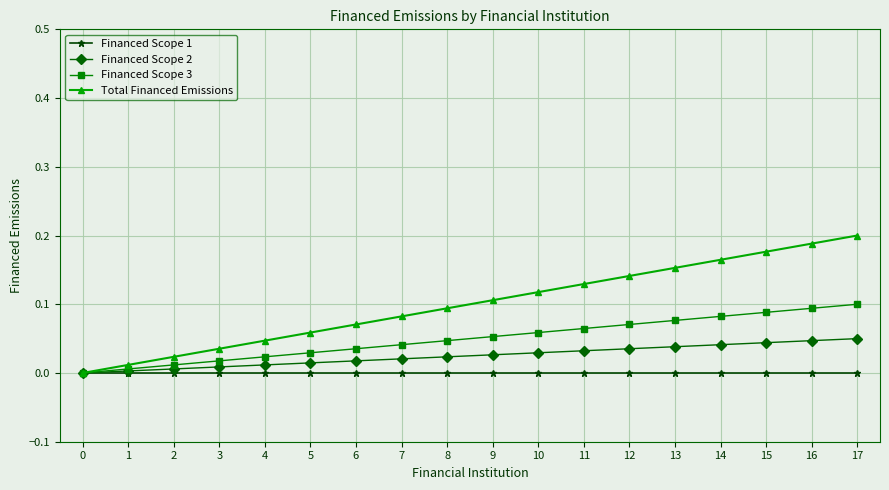

Which series has the widest spread of values?

Total Financed Emissions